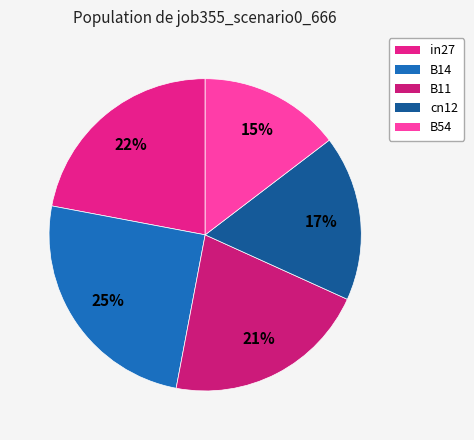

What is the total percentage of B11 and in27?

43.2%